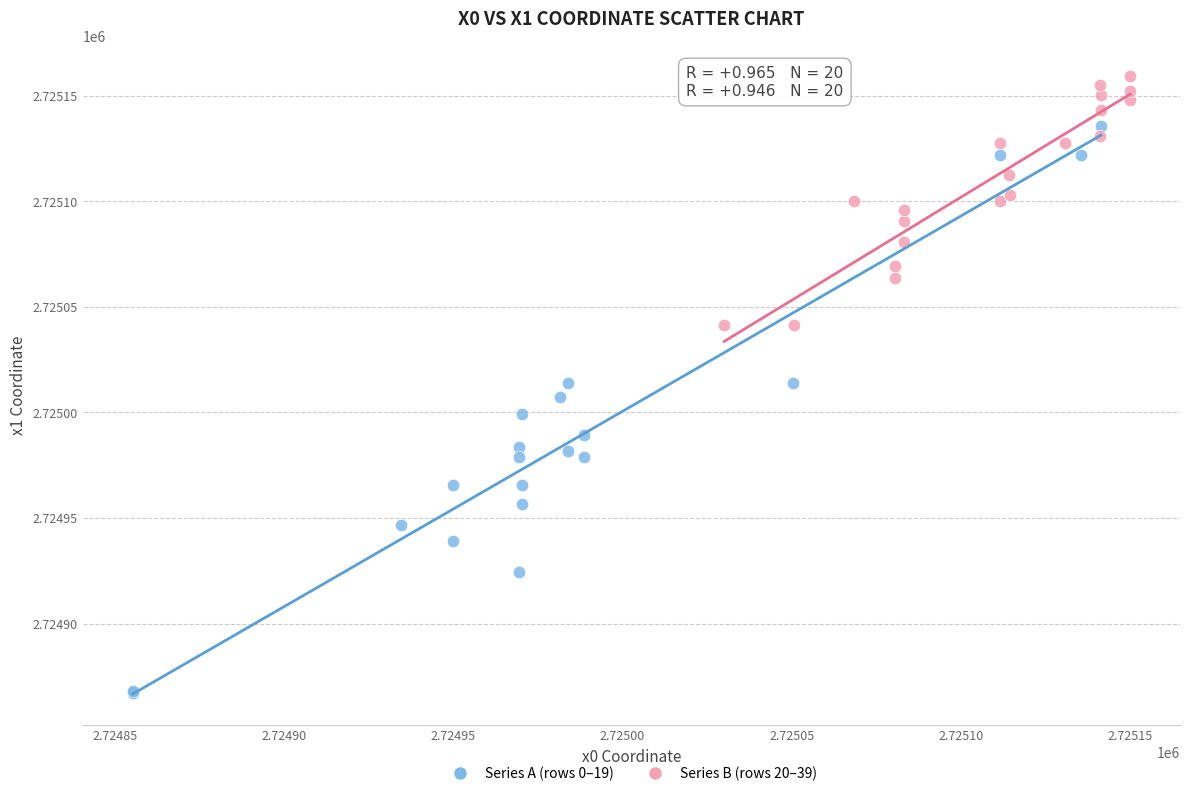

Which series contains the highest Y value?

Series B (rows 20–39)